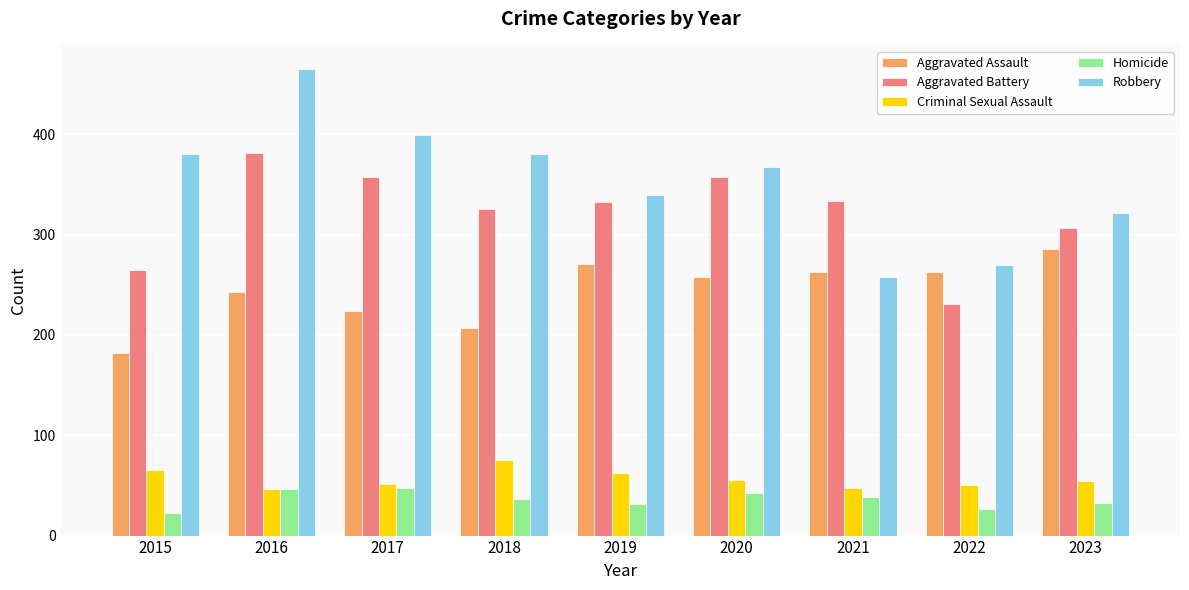

What is the difference between the second highest and second lowest values in the Aggravated Battery series?

92